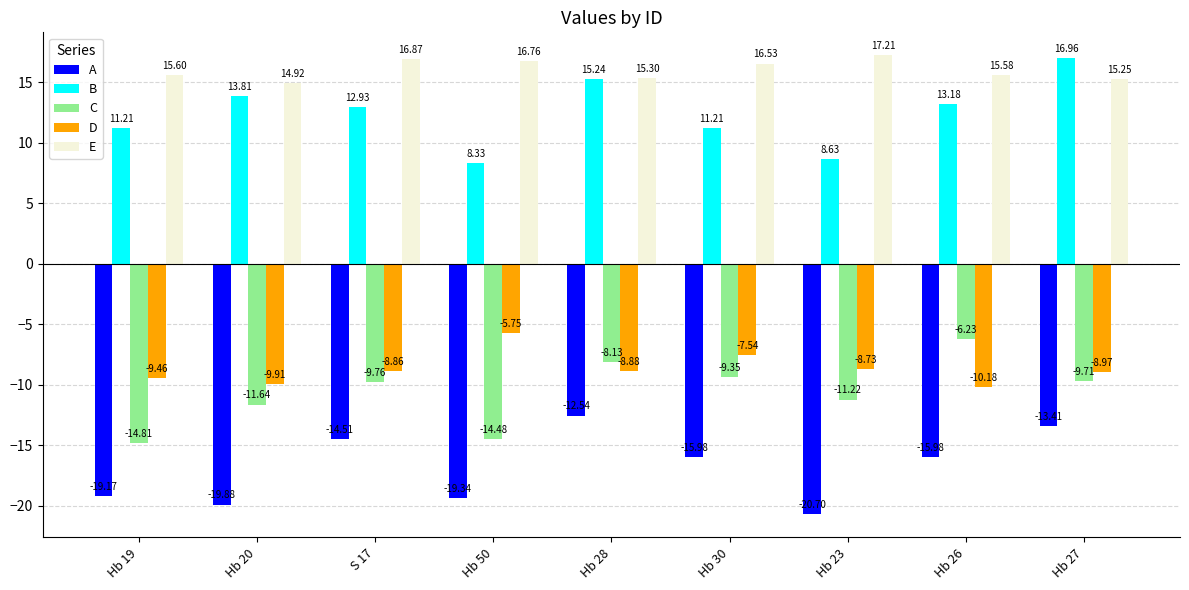

What is the approximate value of A at Hb 30?

-16.0